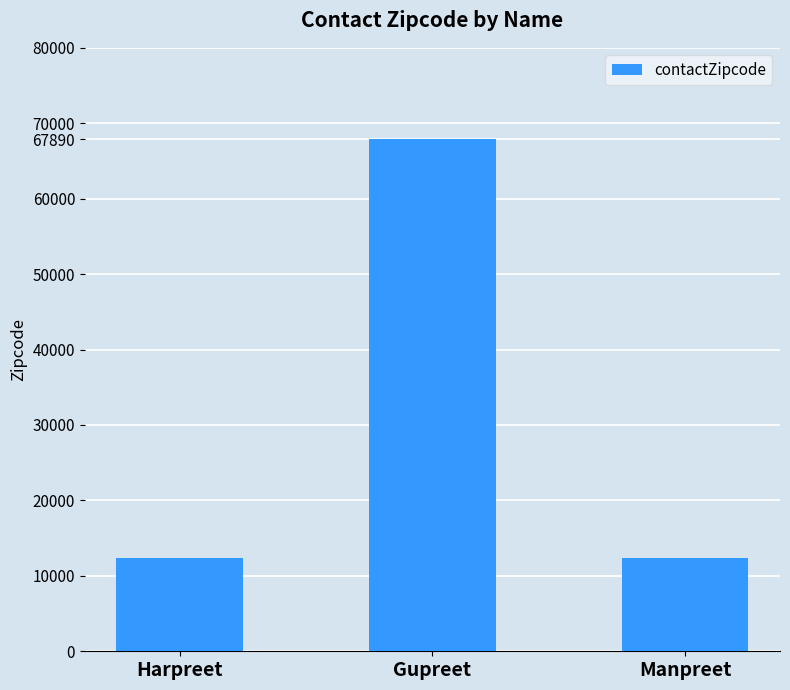

Reading left to right, extract all data points from this chart.

Harpreet=12345	Gupreet=67890	Manpreet=12345